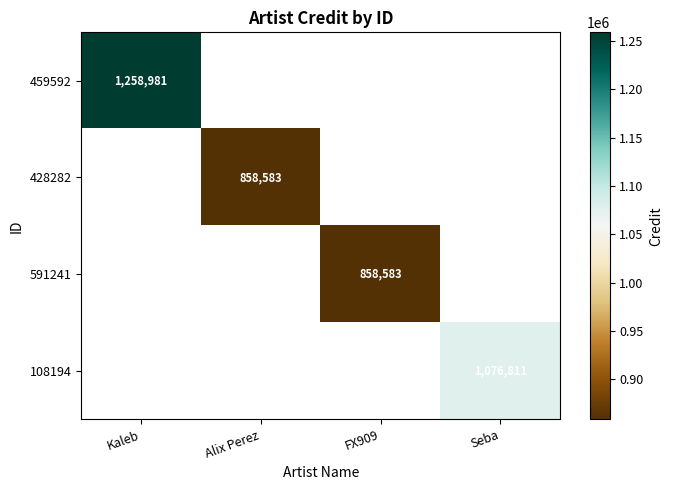

Is it true that 108194 equals 1076811 at Seba?

True